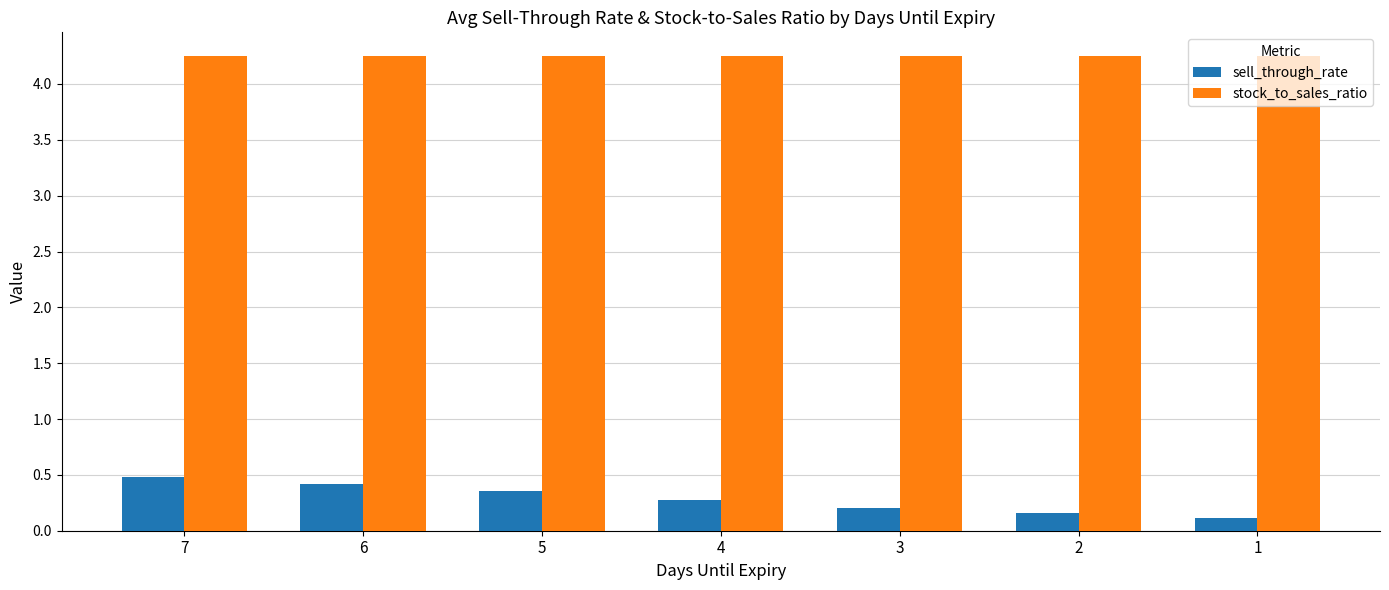

How many data points does each series have?

7